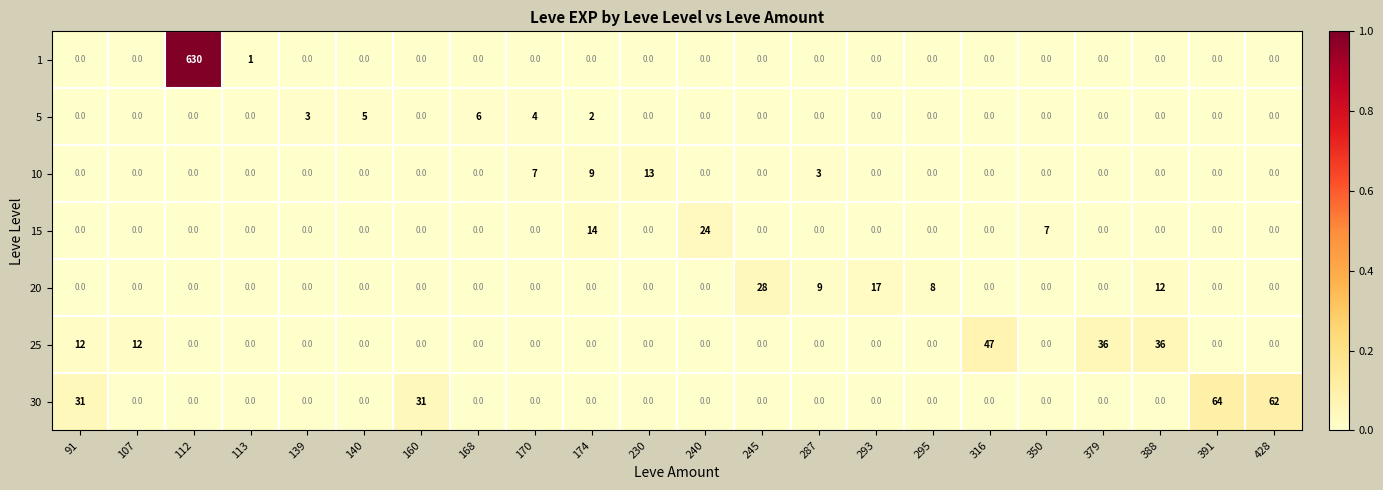

Which series changed the most between 140 and 428?

30